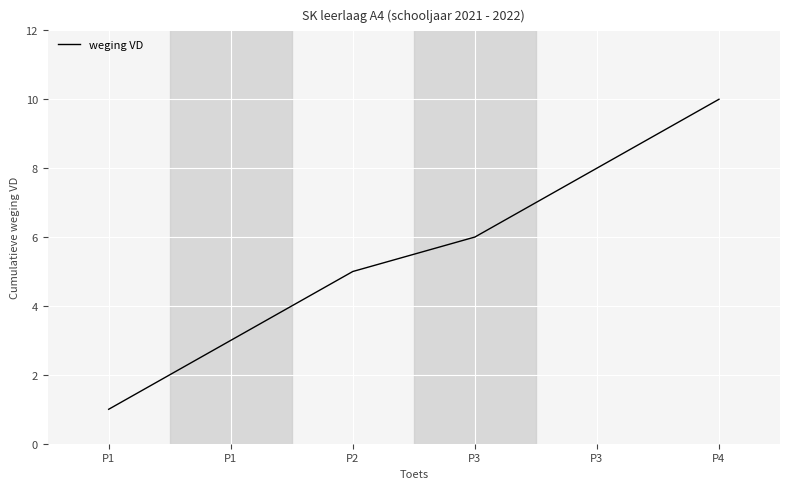

How many categories are shown in the chart?

6